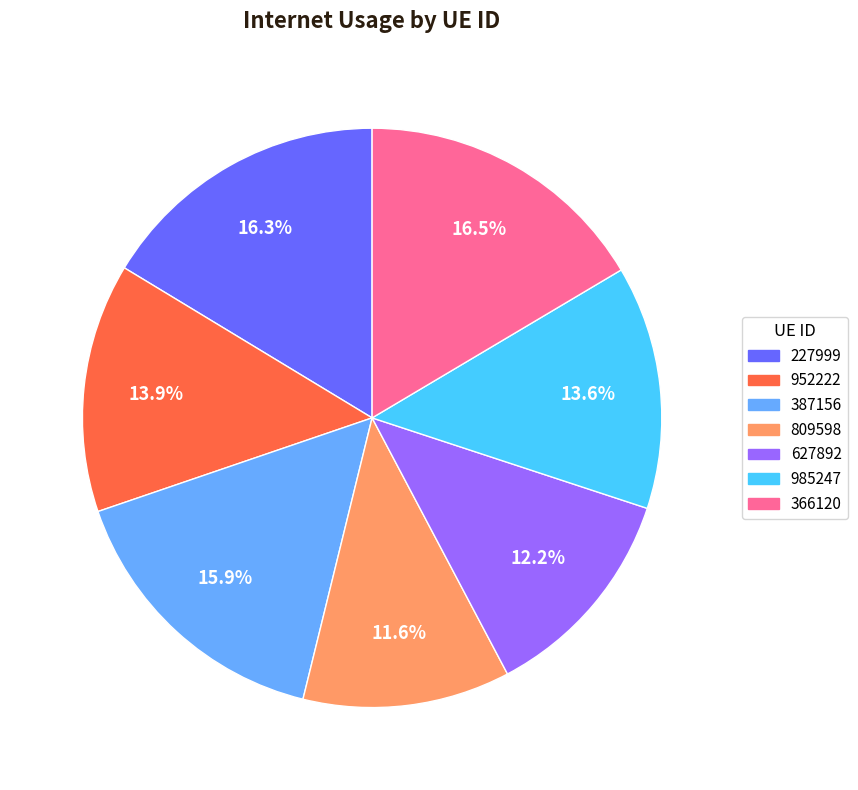

Is it true that 985247 is 14% of the pie?

True